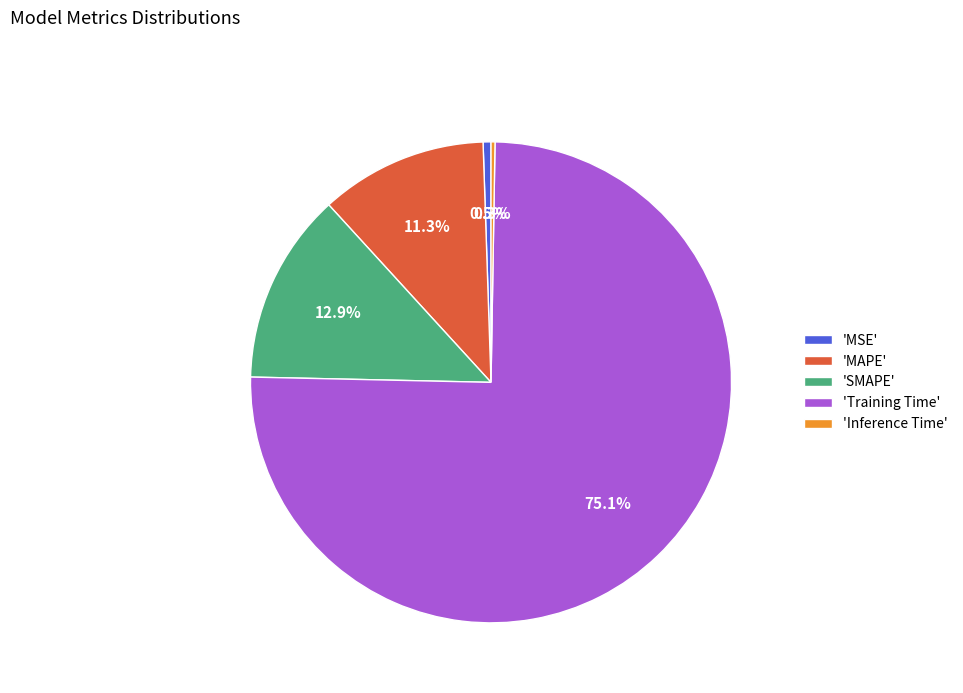

Is there a majority slice in this chart?

Yes